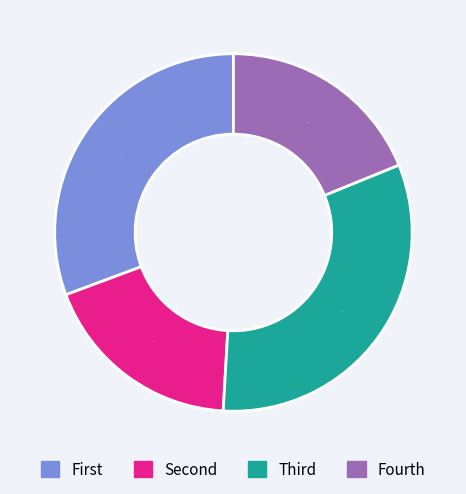

Is it true that Fourth is 9% of the pie?

False